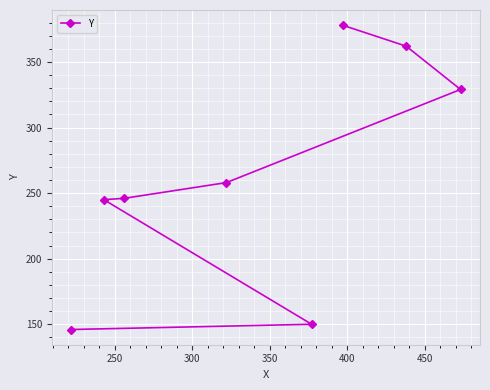

How many values exceed 258?

3